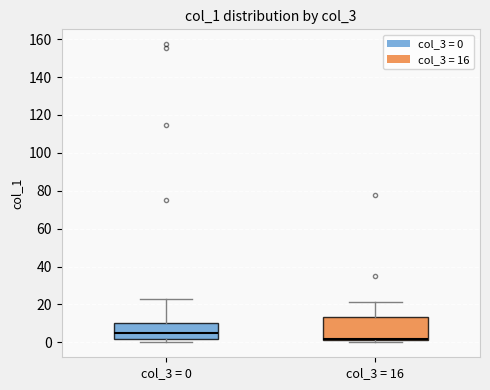

Reading left to right, read every box against the y-axis: the position of its median line, the range the box covers, and the ends of its whiskers. The values are not printed on the chart, so give them approximately, as read against the axis.

col_3 = 0: median 4, box 2 to 10, whiskers 0 to 22
col_3 = 16: median 2, box 0 to 14, whiskers 0 (just below the box's lower edge) to 22